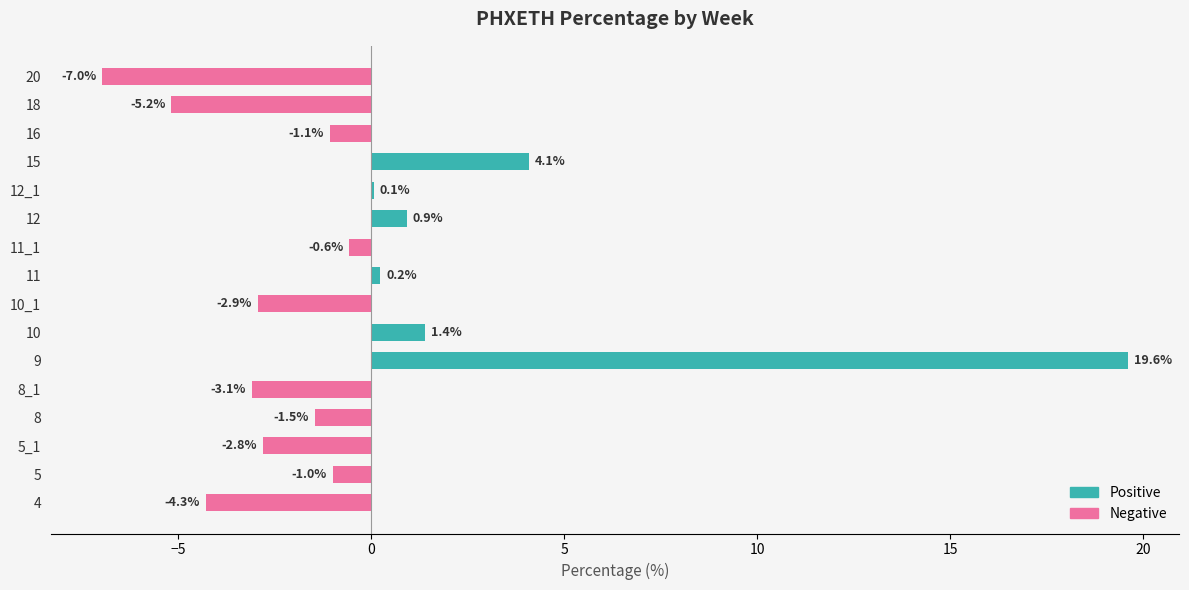

What is the maximum value shown in the chart?

19.6